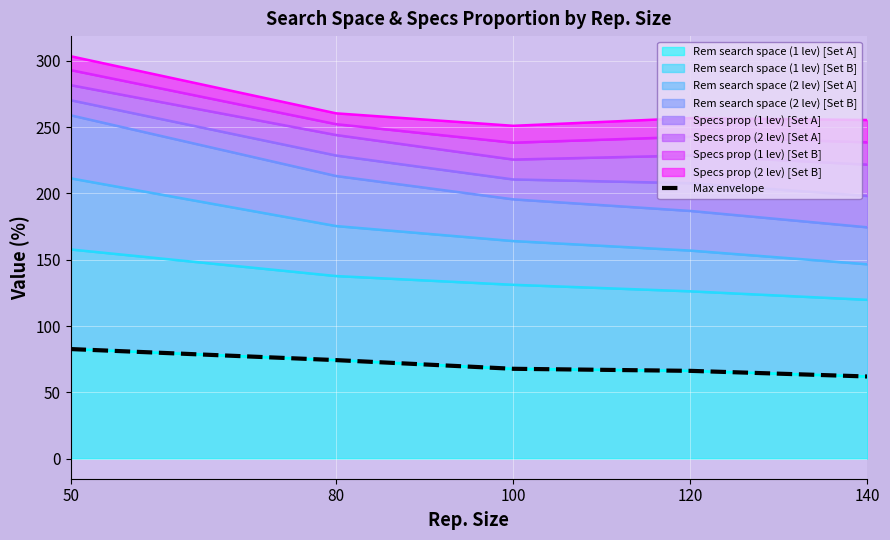

Where is the data nearest to the value 72?

80